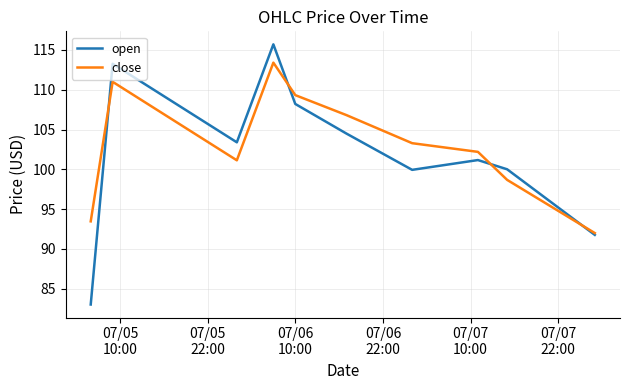

What is the maximum value shown in the chart?

115.7